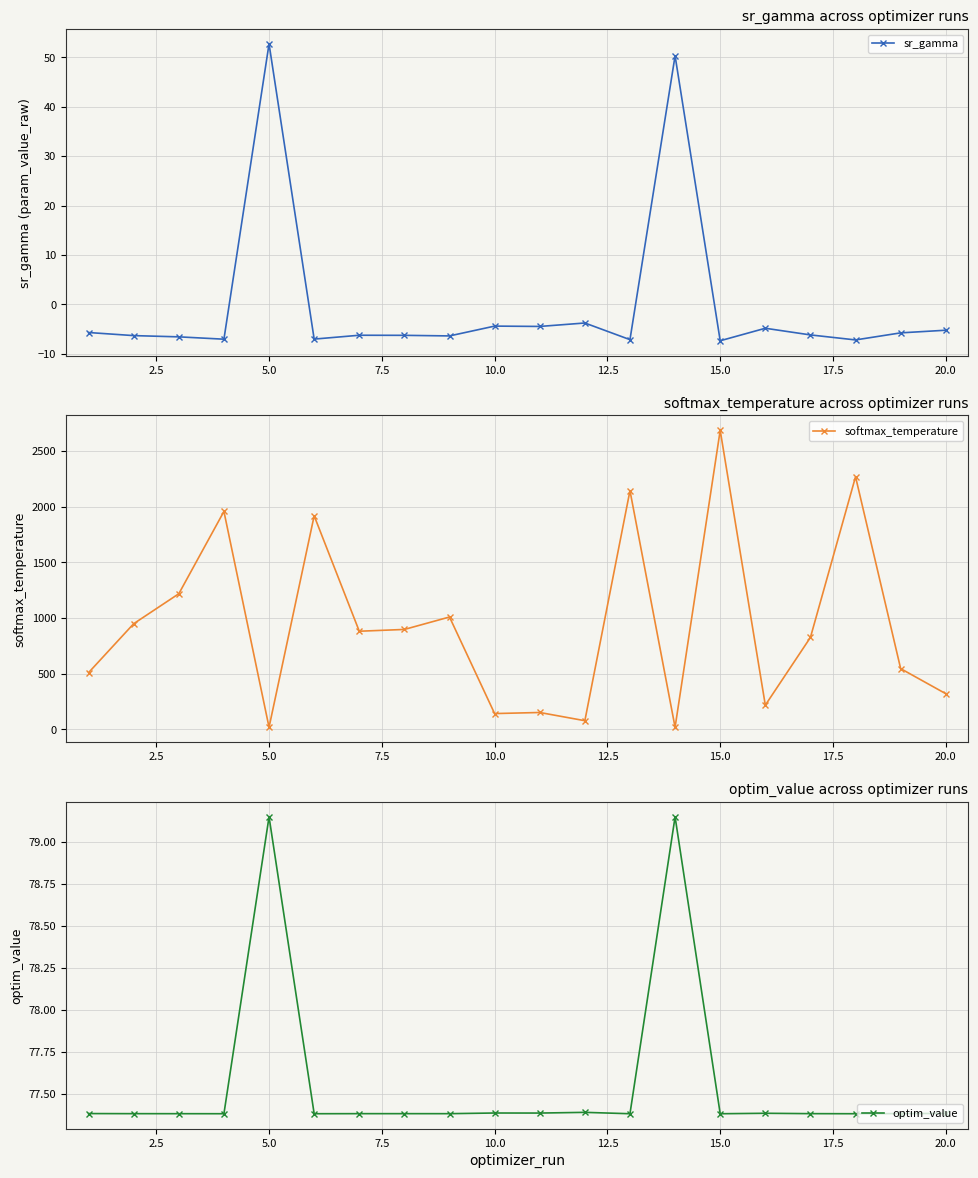

Which series ends up on top after the final intersection of softmax_temperature and optim_value?

softmax_temperature